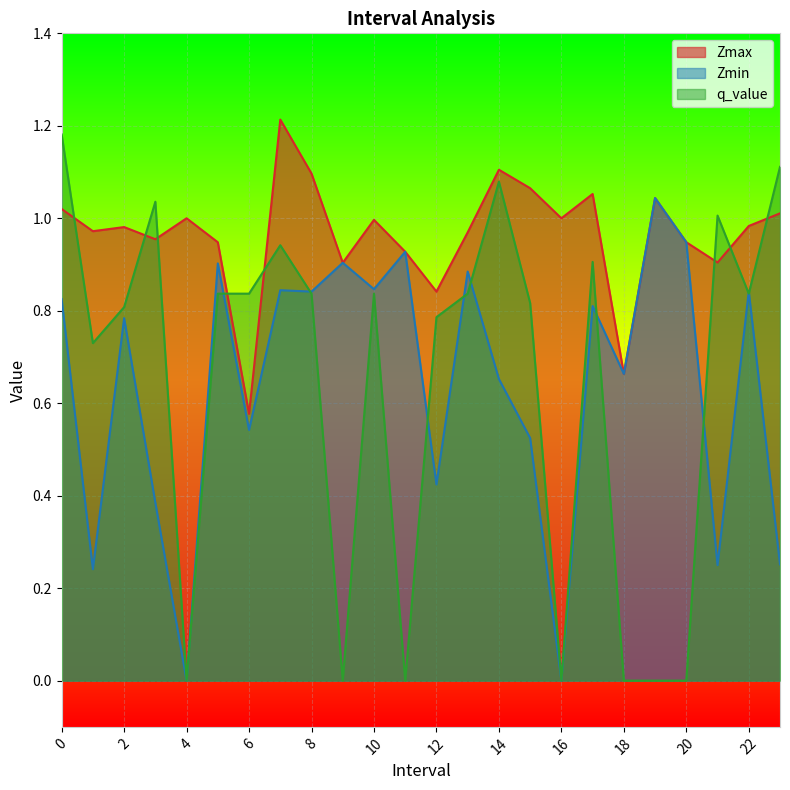

Between 6 and 20, which series saw the biggest shift?

q_value